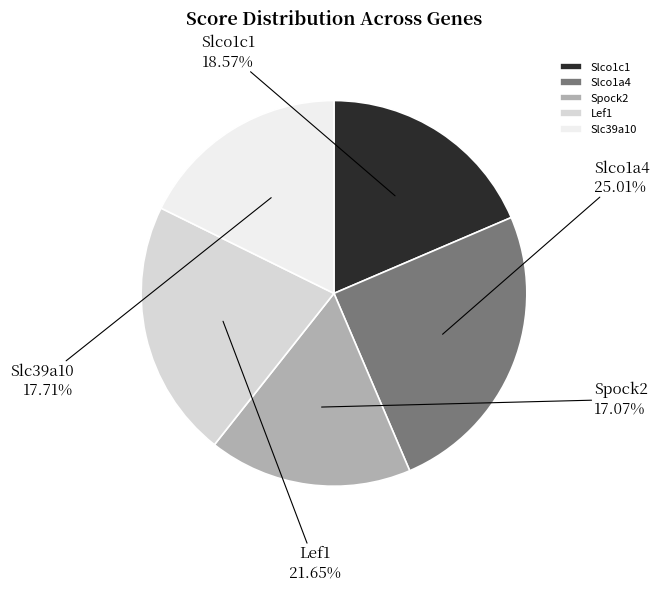

Combined, what portion of the pie is Lef1 and Slc39a10?

39.4%